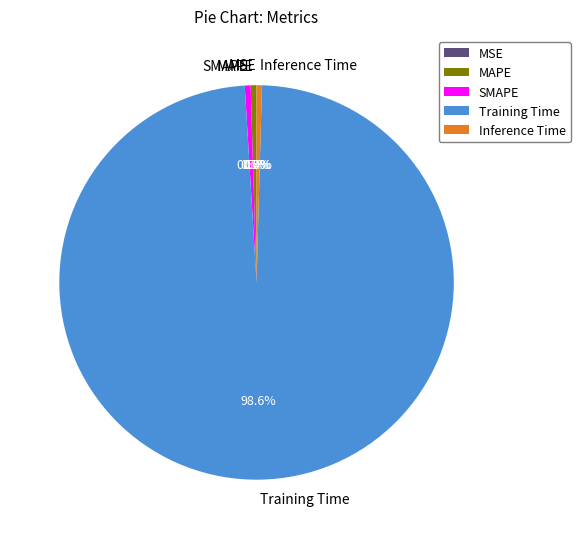

What portion of the pie excludes Inference Time?

99.6%